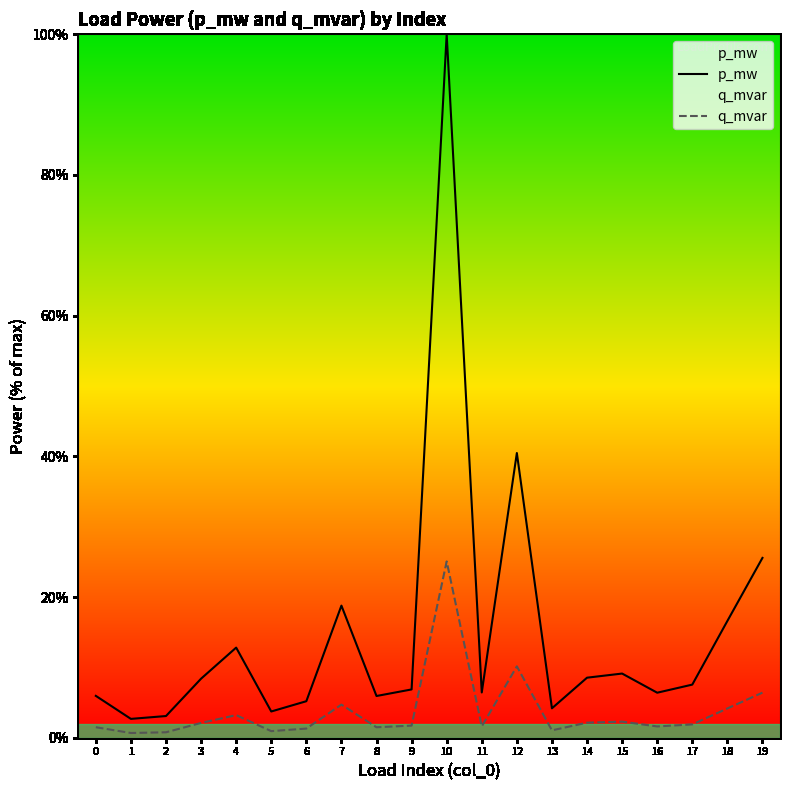

How many lines are shown in the chart?

2